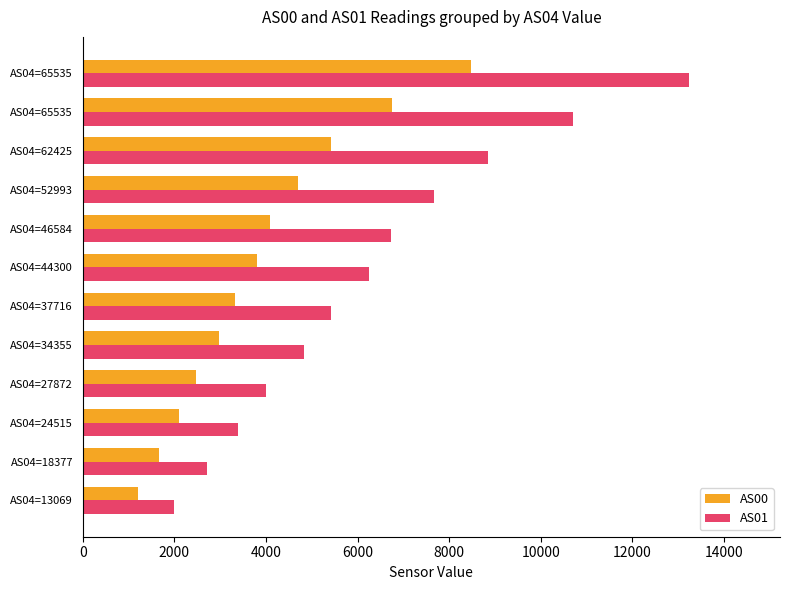

Which series has the widest spread of values?

AS01